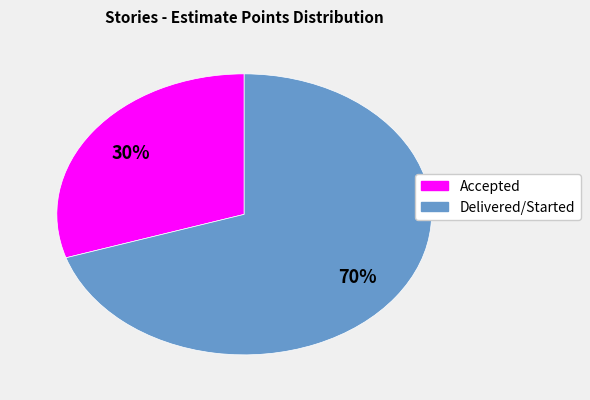

Does any single category account for the majority?

Yes